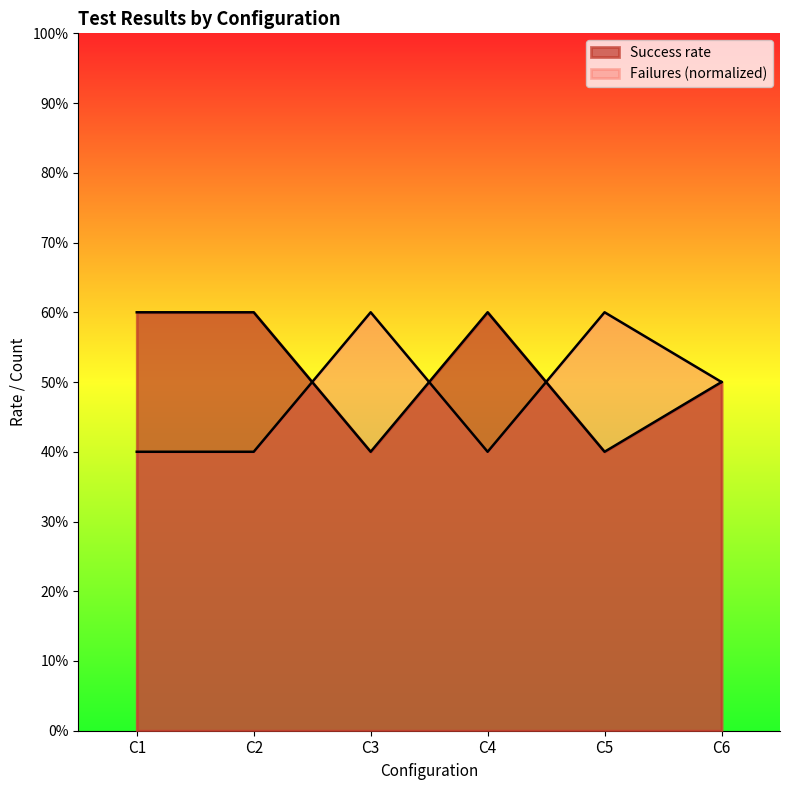

What are all the series names shown in the legend?

Failures, Success rate